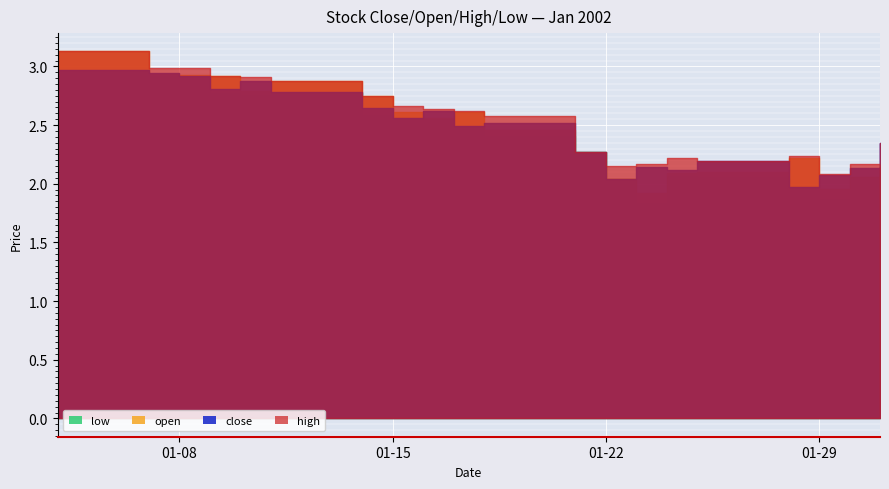

True or false: close and high cross at least once.

False